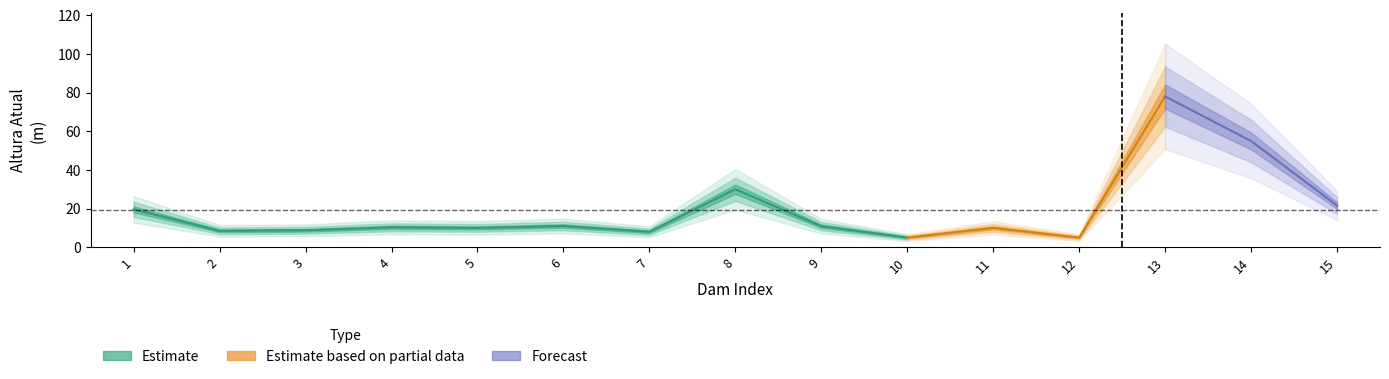

Is it true that Baixo equals 6.8 at 13?

False